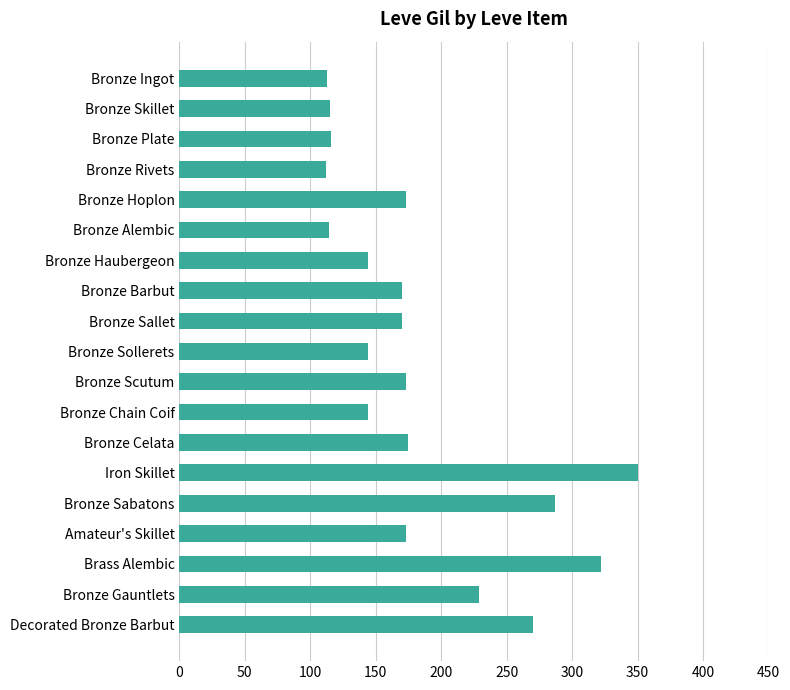

The value at Bronze Skillet is 115. True or false?

True